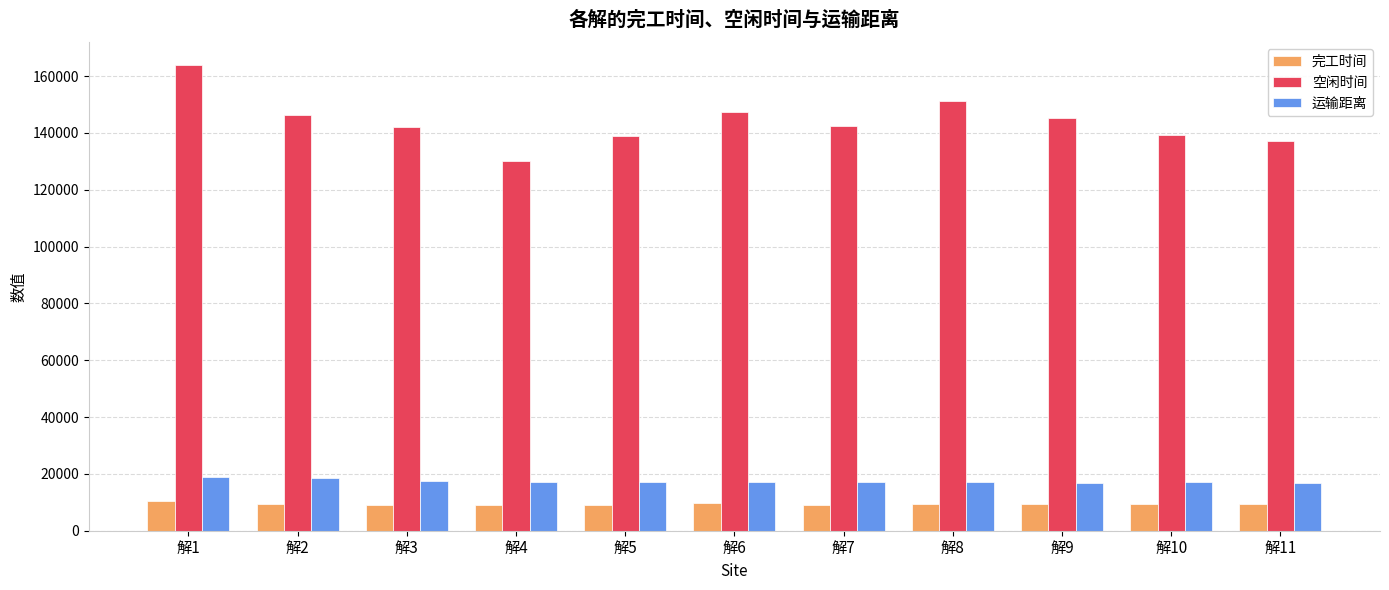

What is the minimum value shown in the chart?

8990.0